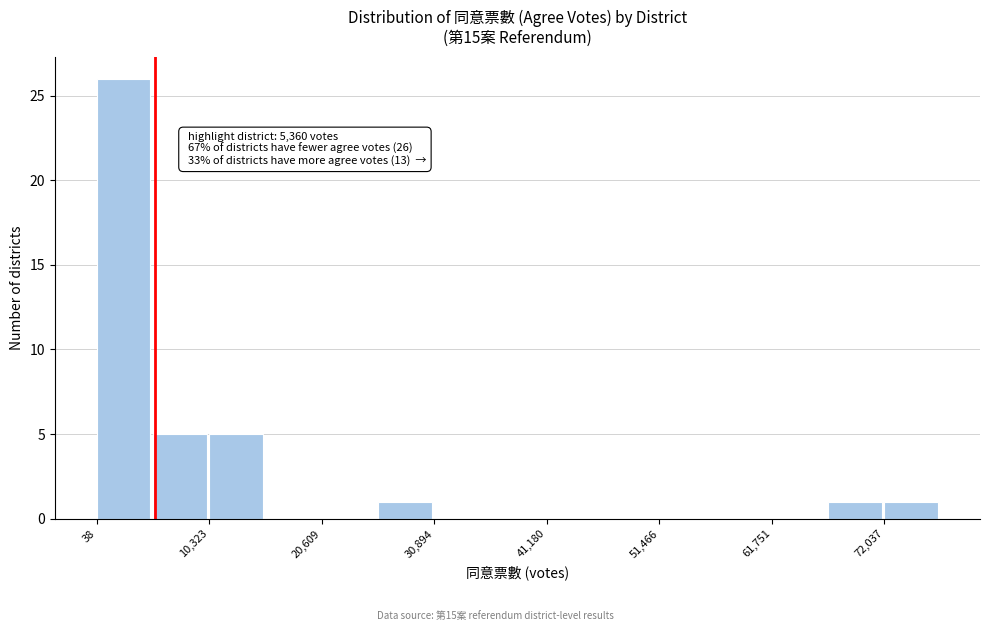

Read against the x-axis, roughly where is the centre of the tallest bar?

2000